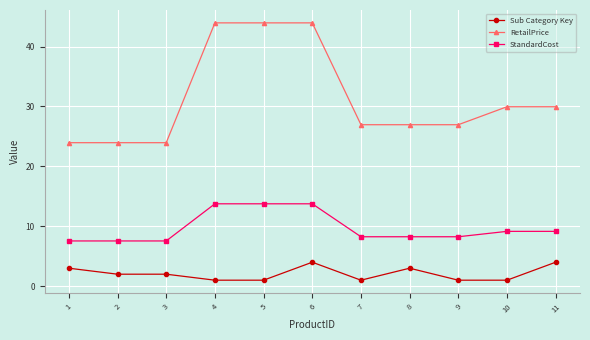

At which label does RetailPrice first exceed 26?

4